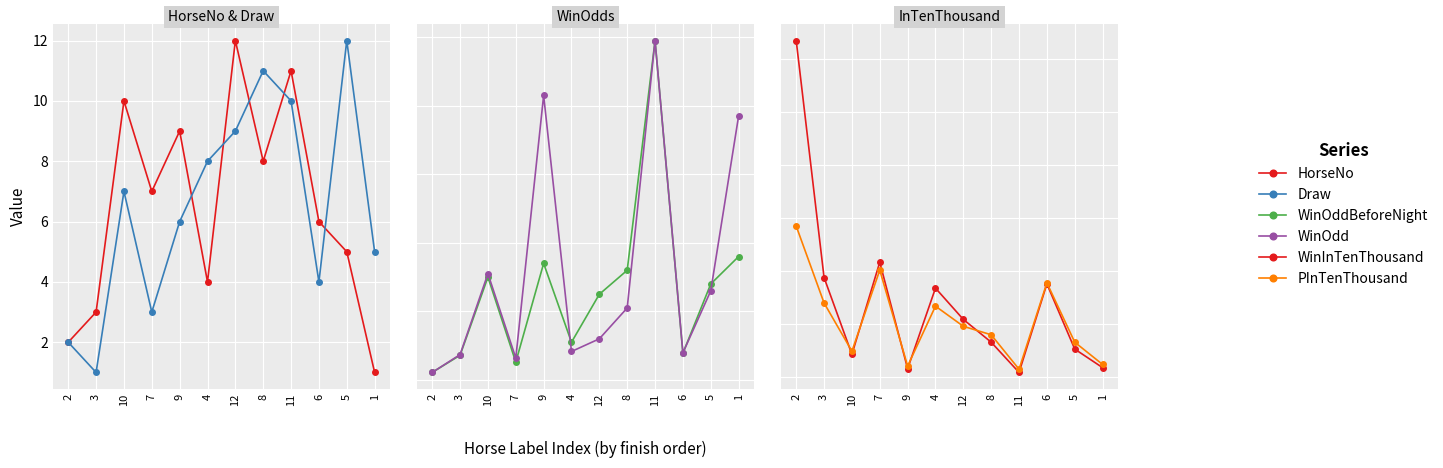

What is the difference between the maximum and second lowest values in the WinInTenThousand series?

619.0